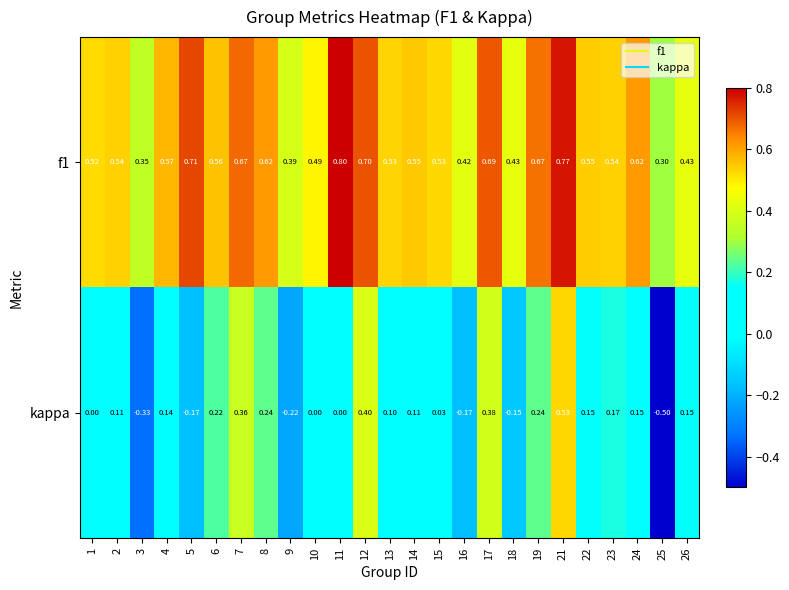

Which series changed the most between 9 and 25?

kappa